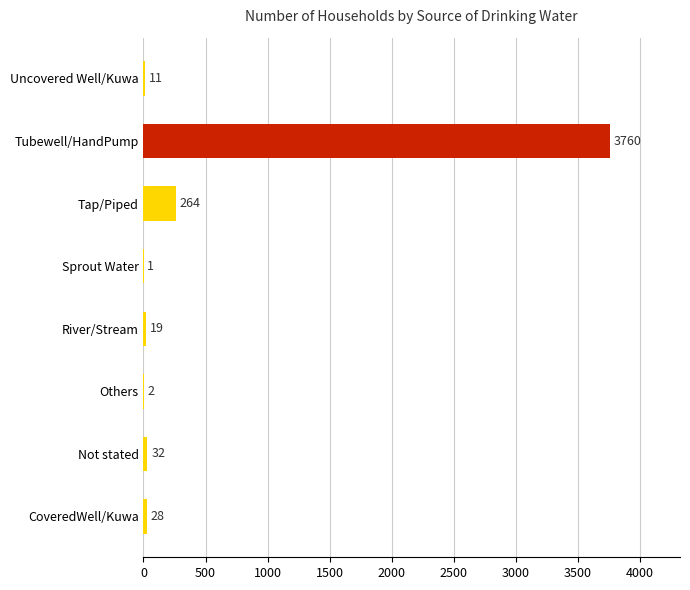

Reading bottom to top, extract all data points from this chart.

CoveredWell/Kuwa=28	Not stated=32	Others=2	River/Stream=19	Sprout Water=1	Tap/Piped=264	Tubewell/HandPump=3760	Uncovered Well/Kuwa=11